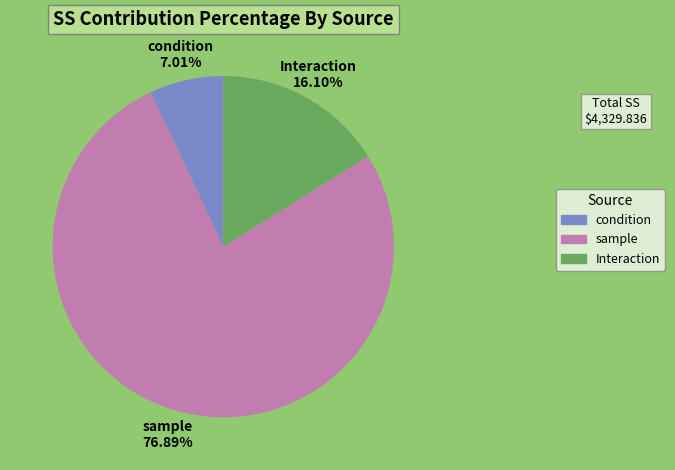

What is the total percentage of sample and Interaction?

93.0%